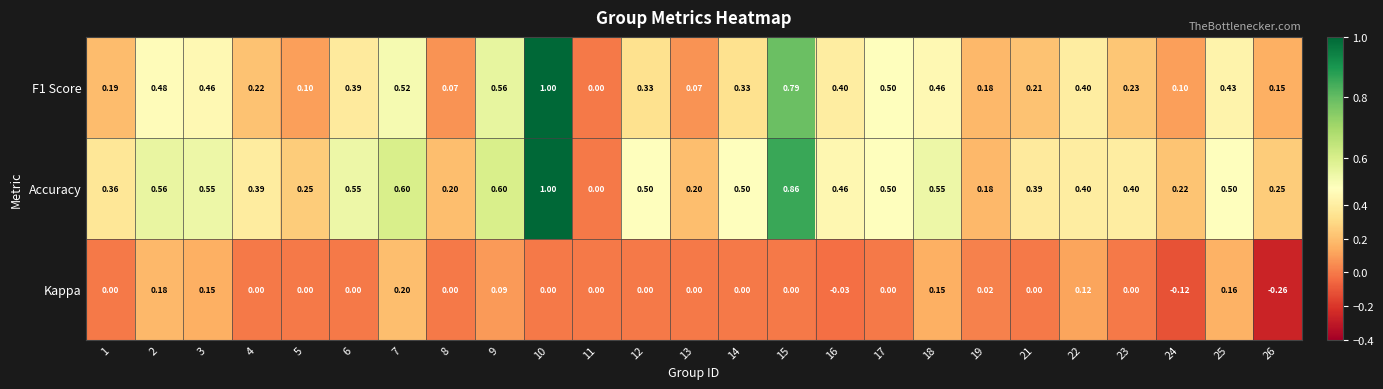

Which series changed the most between 15 and 19?

Accuracy